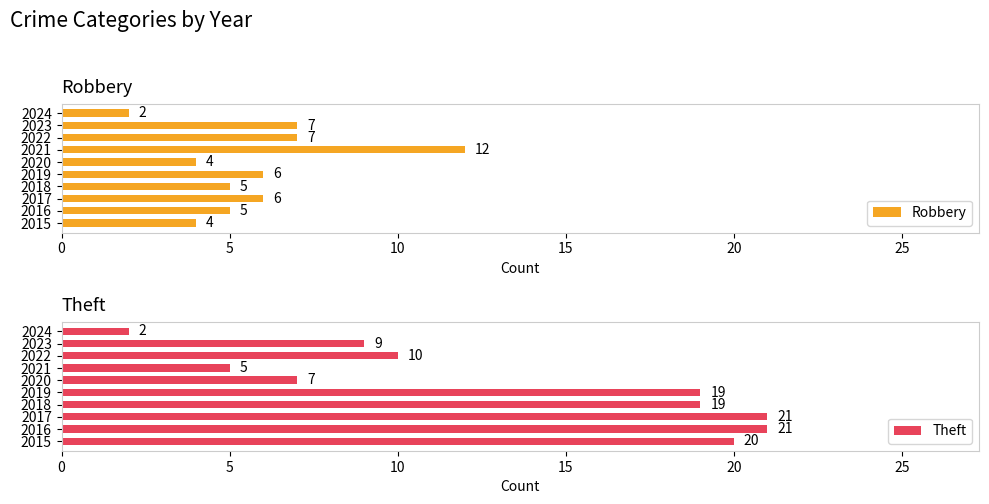

Does the chart contain any negative values?

No